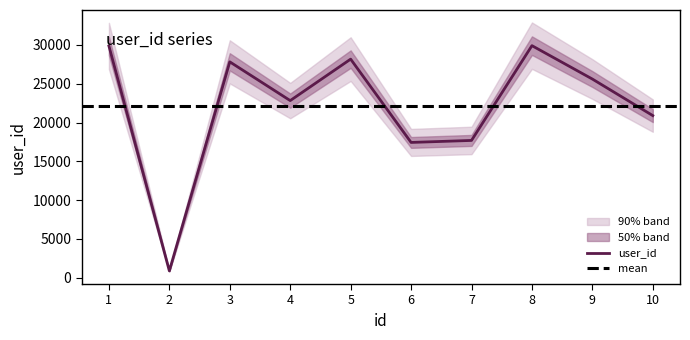

What is the value of the 4th point from the left?

22830